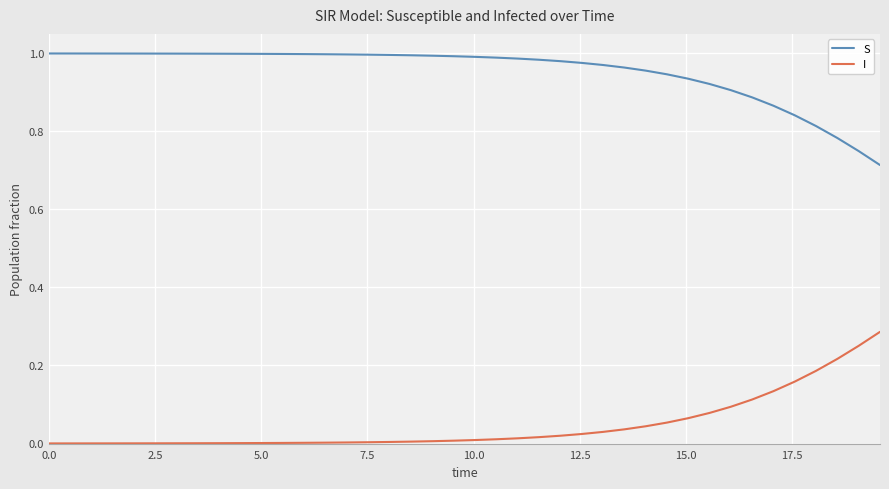

What is the sum of all I values?

1.9